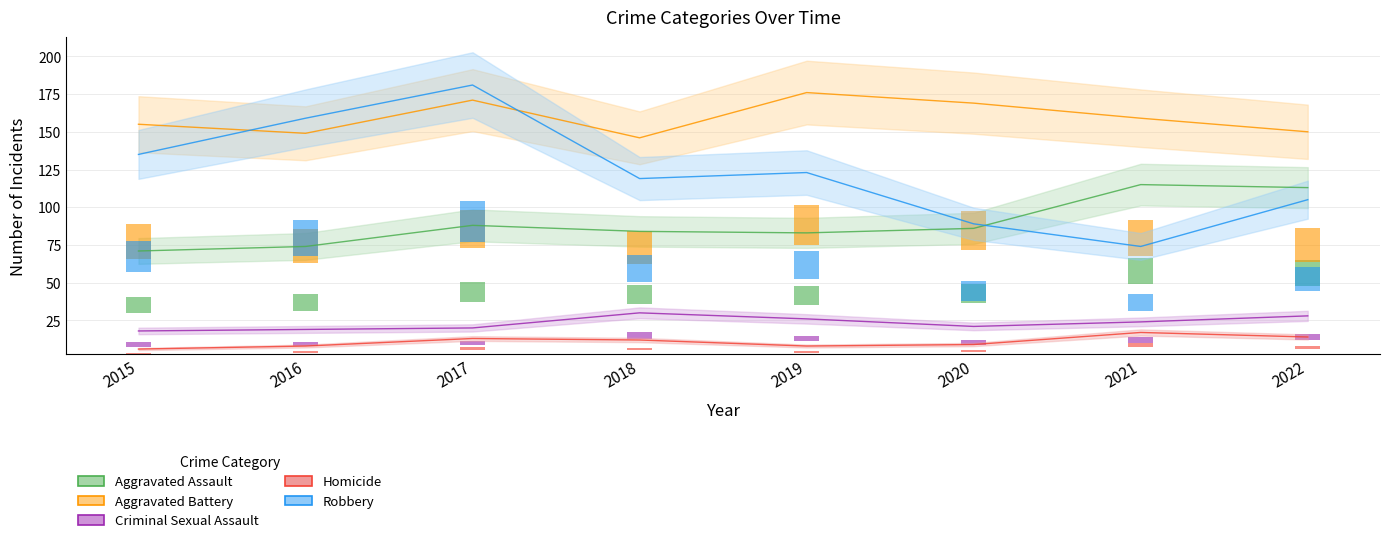

The Robbery series shows 74.0 at 2021. True or false?

True